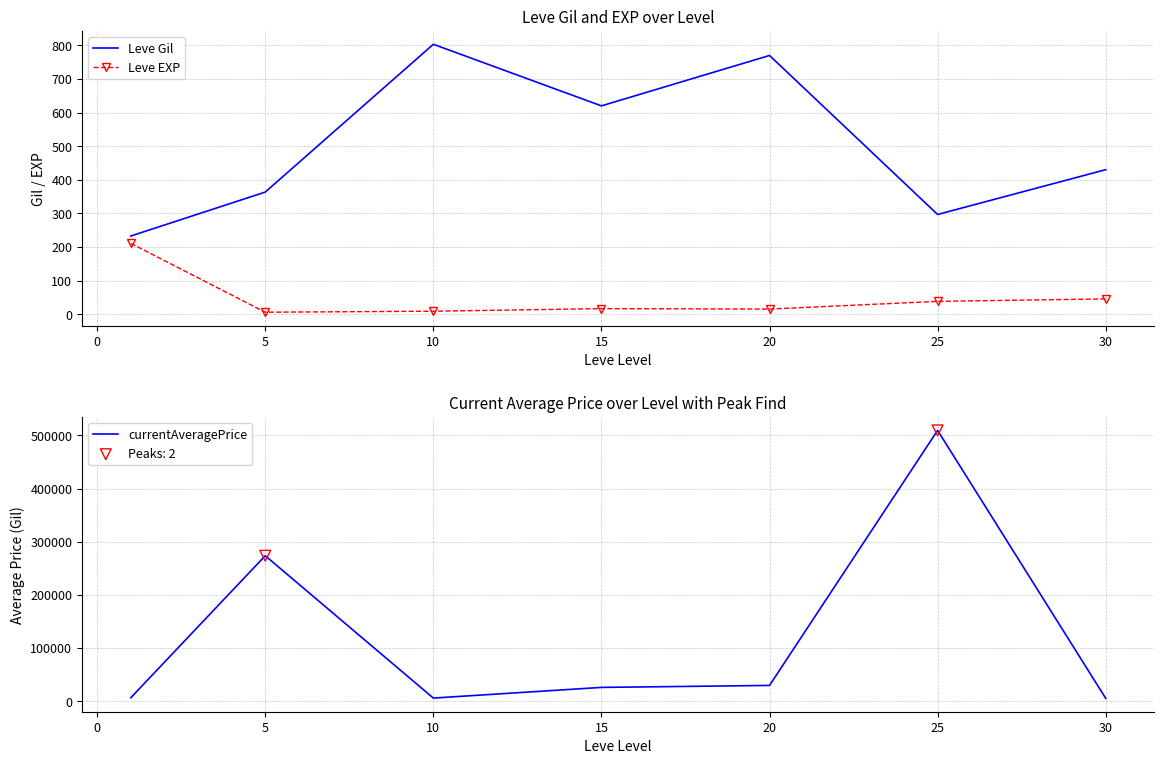

At how many categories does at least one series exceed 492214?

1